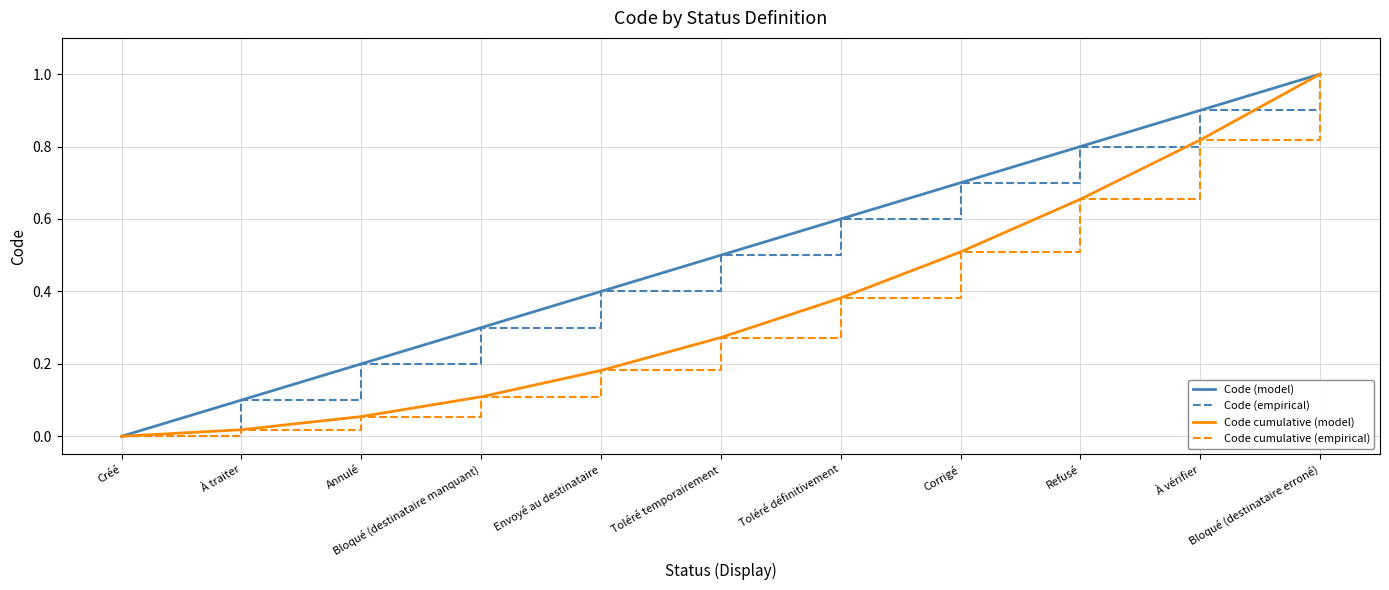

Is this an area chart (filled region under the line)?

No